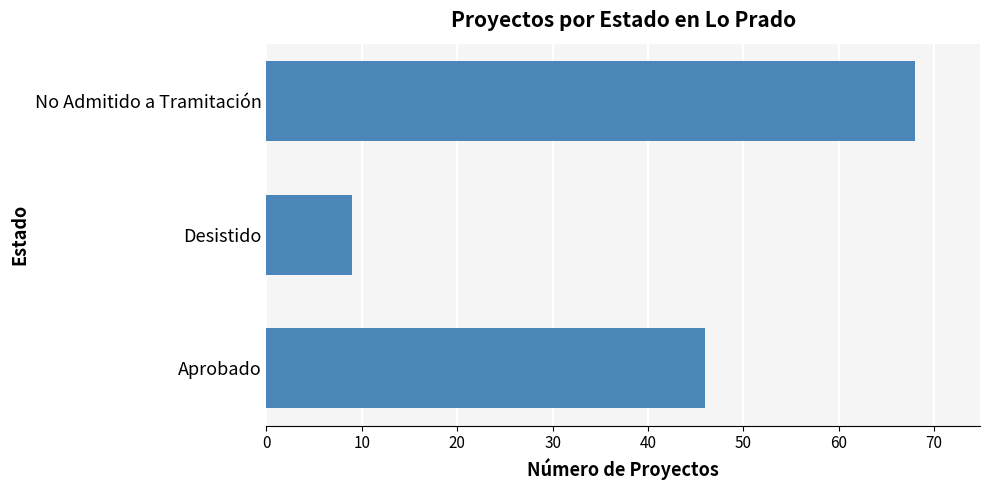

Are the bars grouped side by side (vs. stacked)?

No